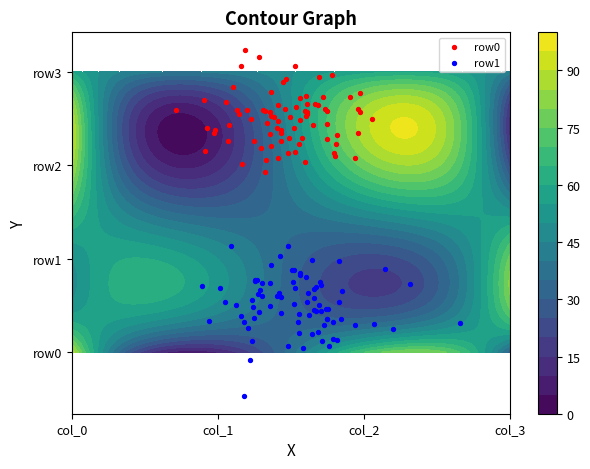

What is the difference between the row2 values at col_1 and col_3?

10